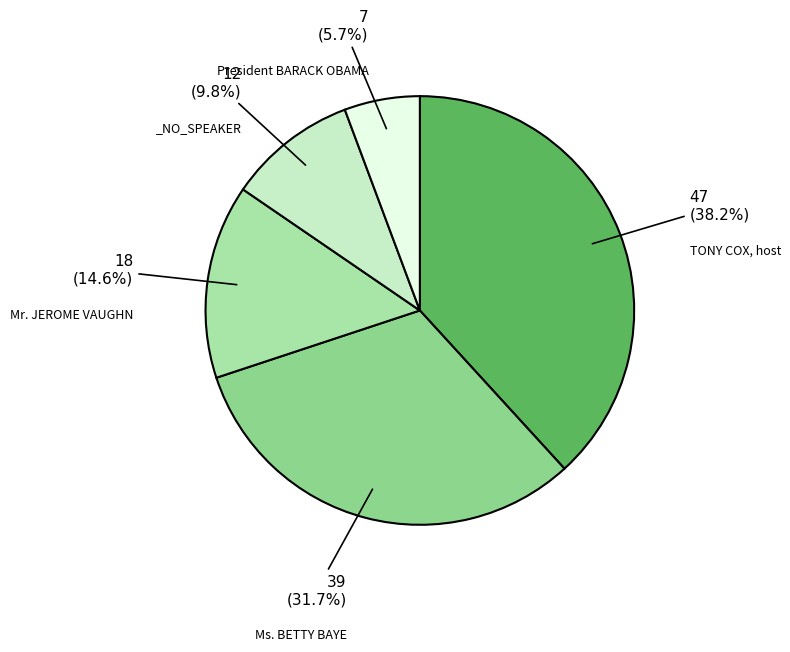

Does any single category account for the majority?

No